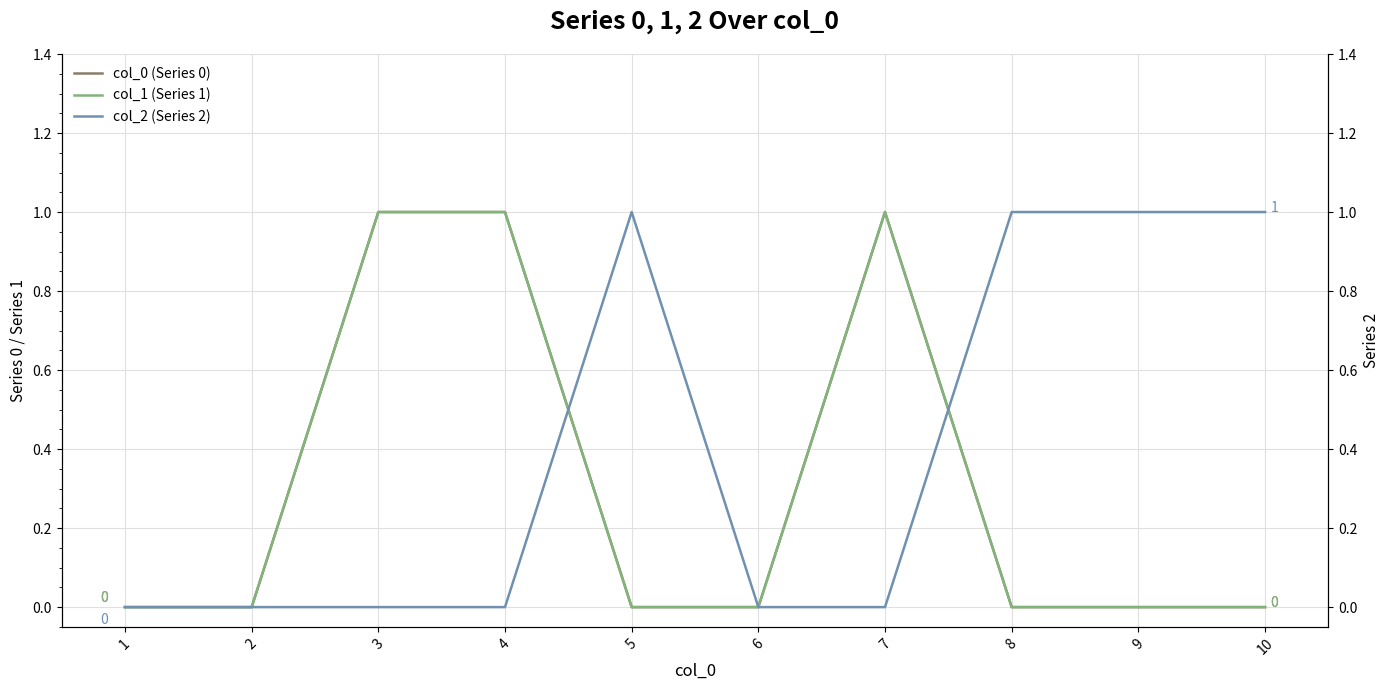

Reading left to right, extract all data points from this chart.

col_0 (Series 0): 1=0	2=0	3=1	4=1	5=0	6=0	7=1	8=0	9=0	10=0
col_1 (Series 1): 1=0	2=0	3=1	4=1	5=0	6=0	7=1	8=0	9=0	10=0
col_2 (Series 2): 1=0	2=0	3=0	4=0	5=1	6=0	7=0	8=1	9=1	10=1